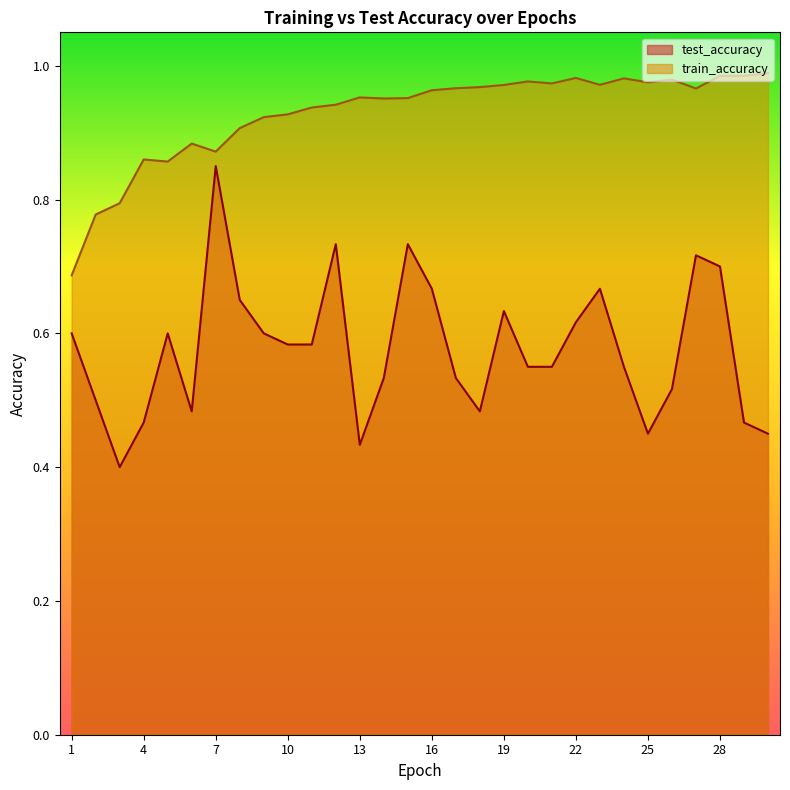

Does the chart display data point markers on the line(s)?

No